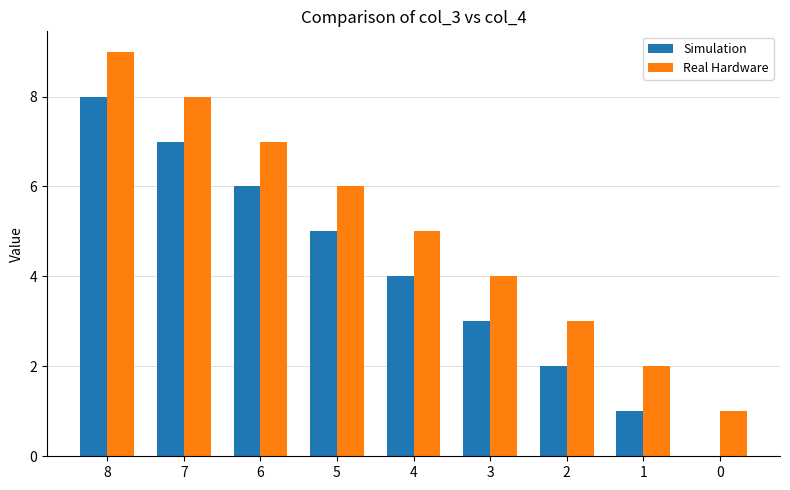

At which label does Real Hardware first exceed 5?

8